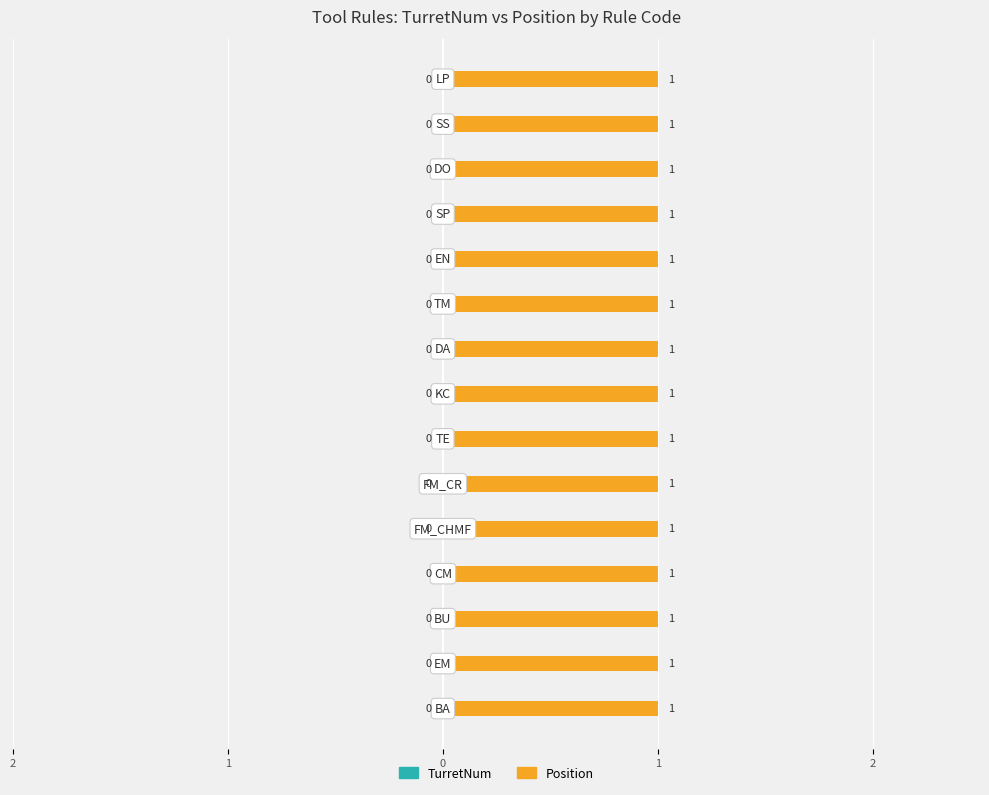

Is it true that Position equals 1 at TE?

True